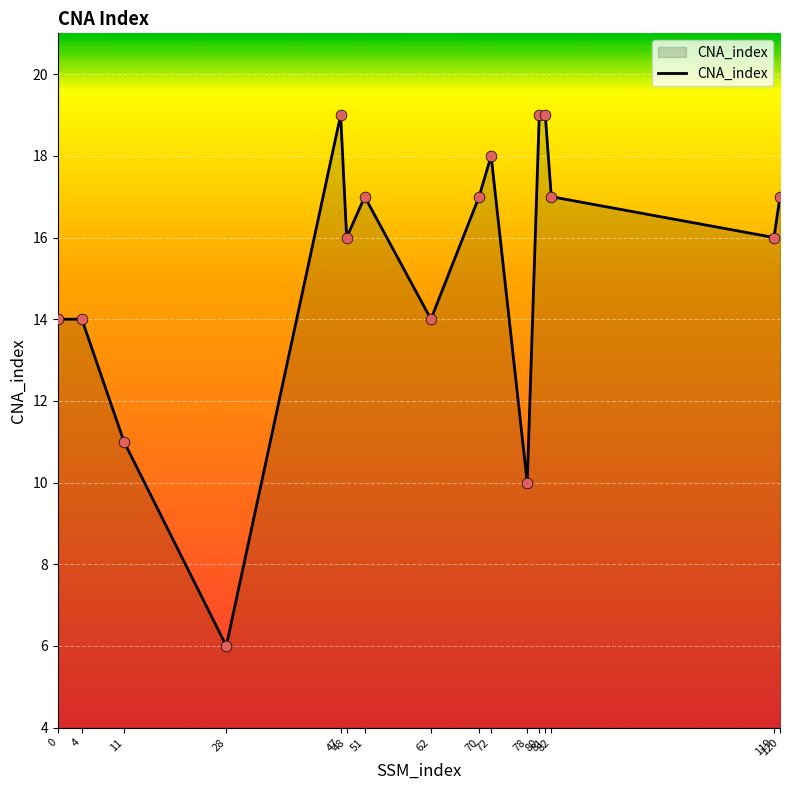

What is the ratio of the value at 11 to the value at 62?

0.8